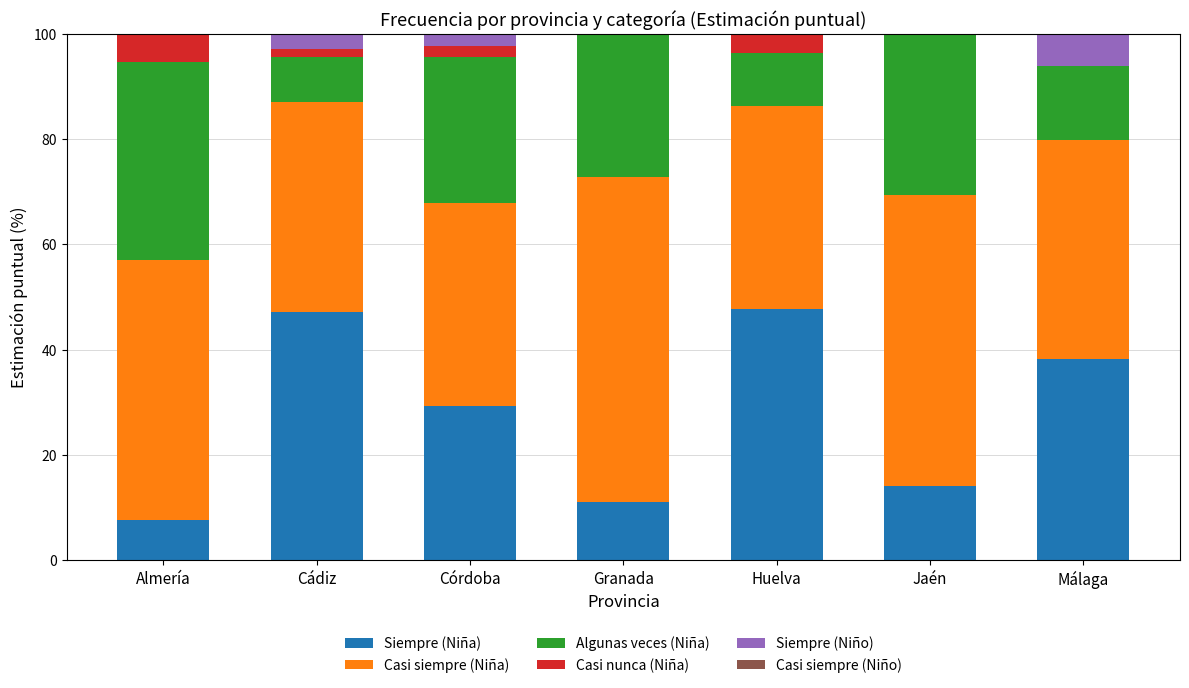

True or false: Casi siempre (Niño) has a value of 59.0 at Almería.

True